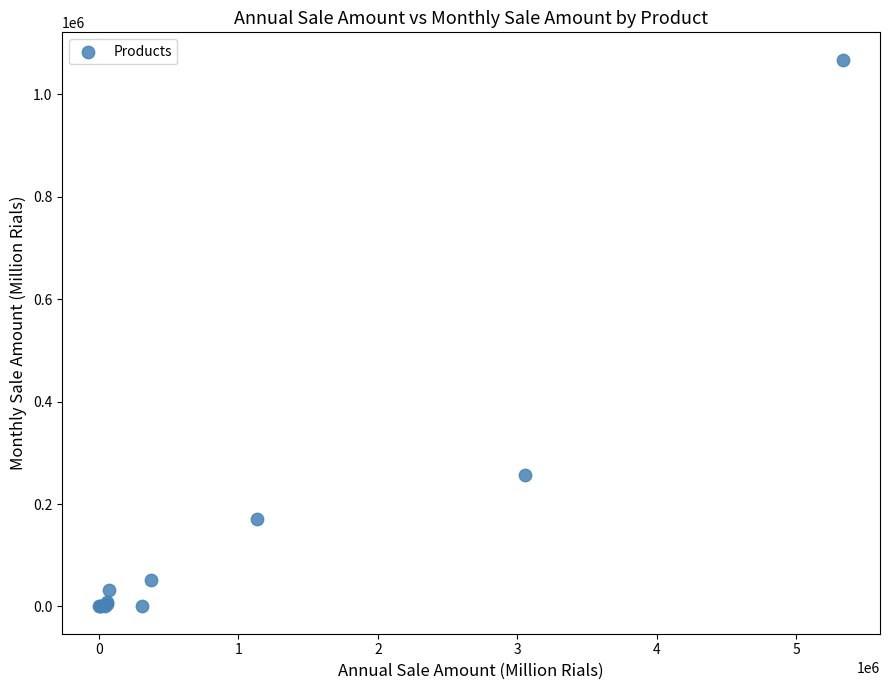

What Y value in the scatter plot is closest to 533977?

256128